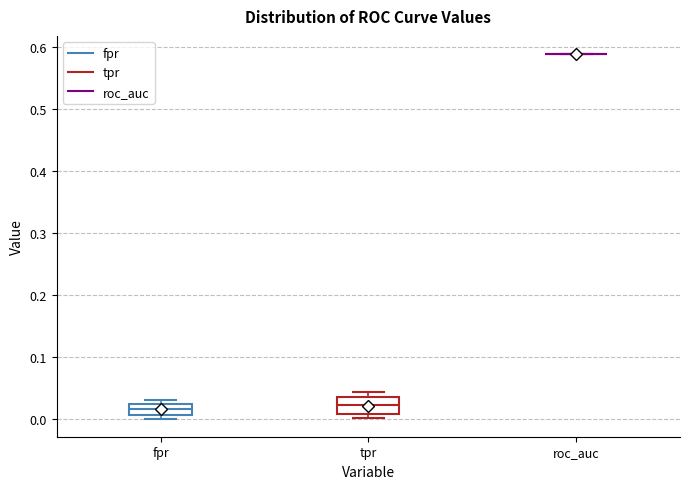

Where is the lower edge of the box for tpr on the y-axis? The values are not printed on the chart, so give them approximately, as read against the axis.

0.01